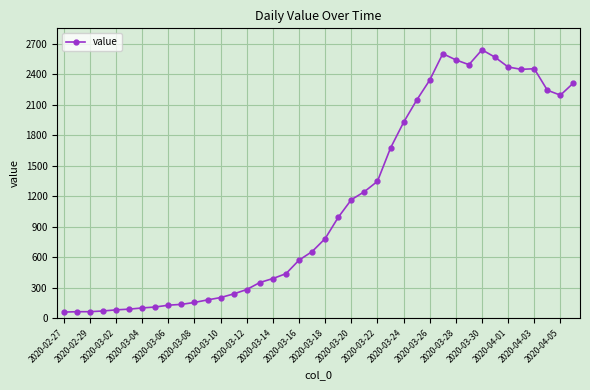

True or false: the data has more than 0 interior local peaks.

True